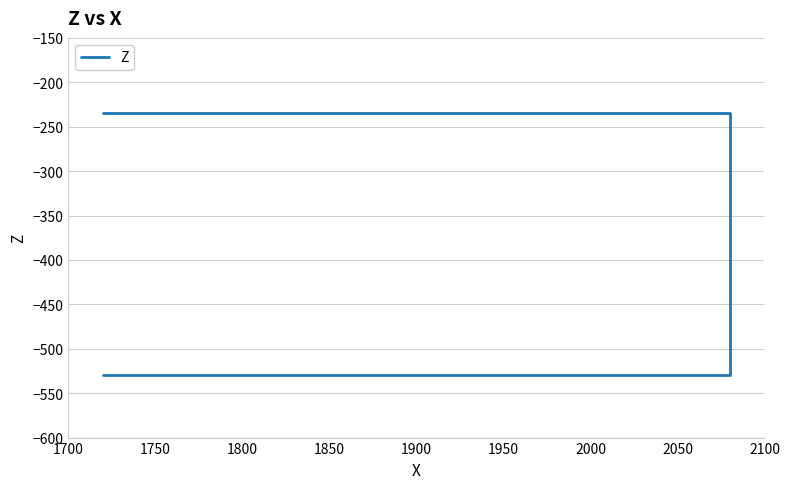

Count the number of categories in the chart.

4